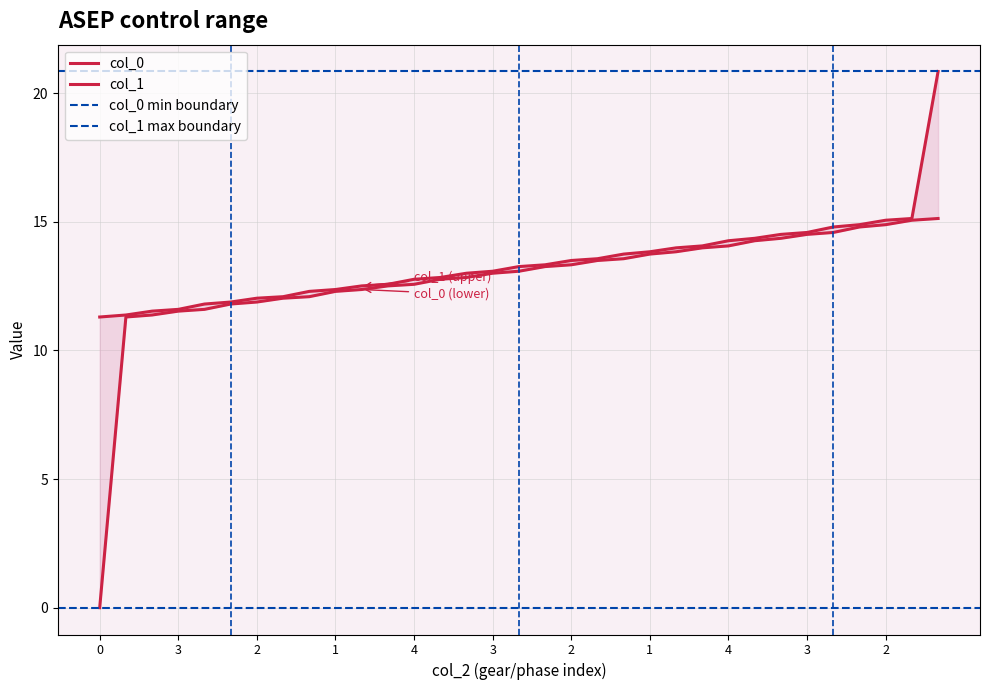

True or false: col_0 and col_1 intersect in this chart.

False